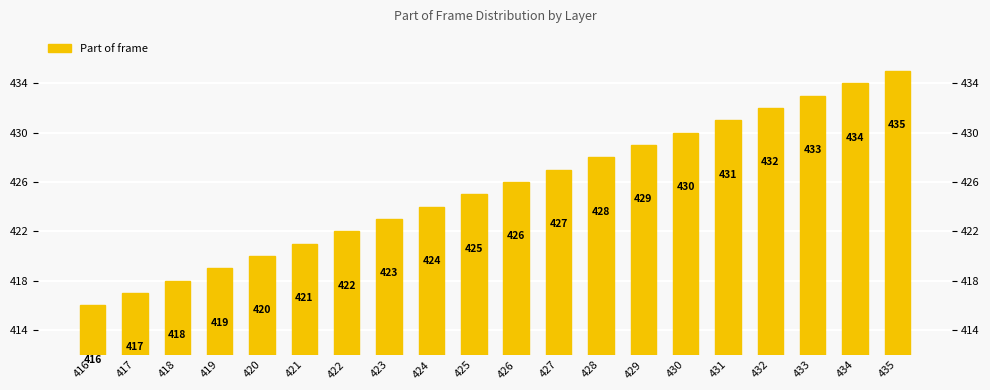

Where does the data first go above 426?

427